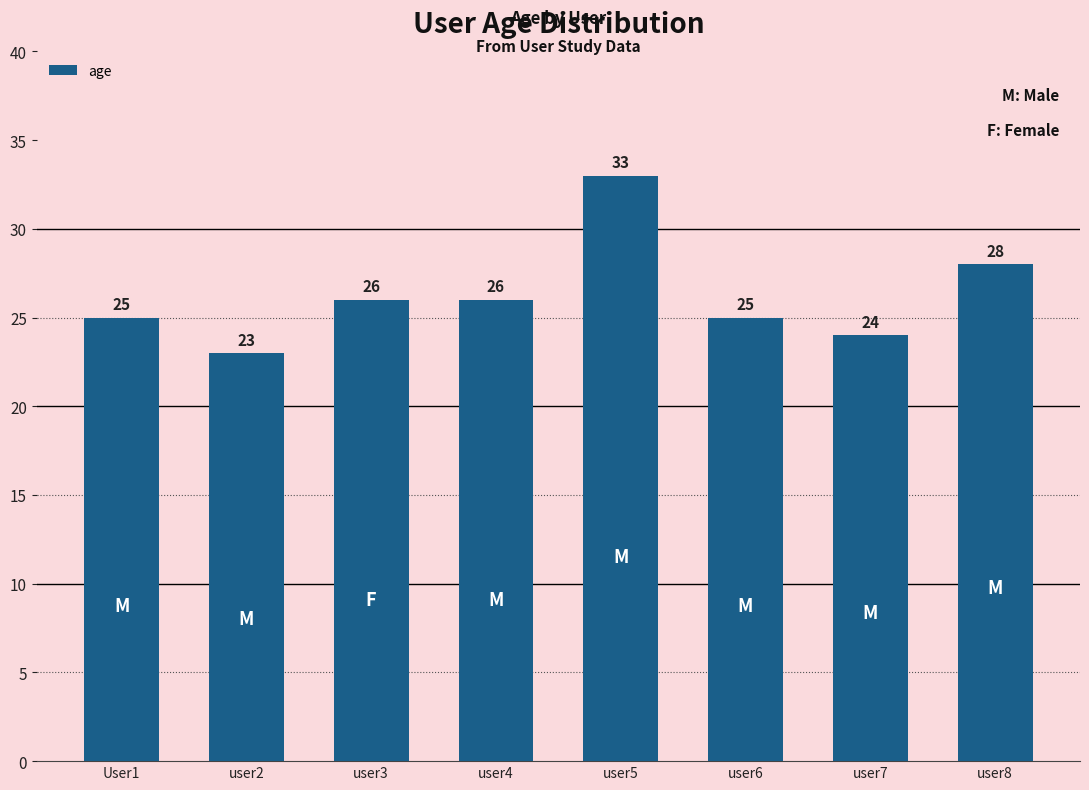

Which label corresponds to the largest value in the chart?

user5